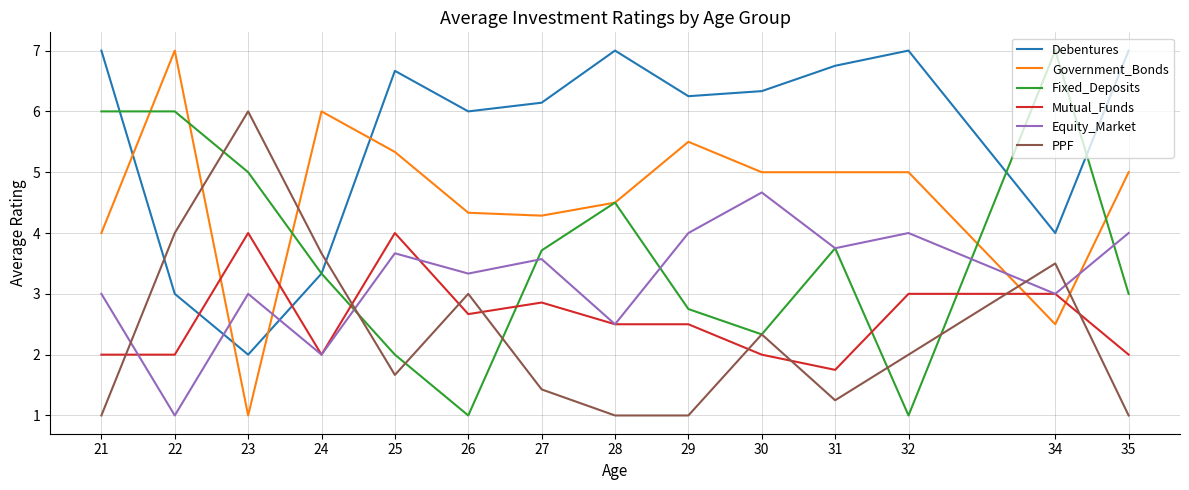

How many intersections are there between Equity_Market and Debentures?

2